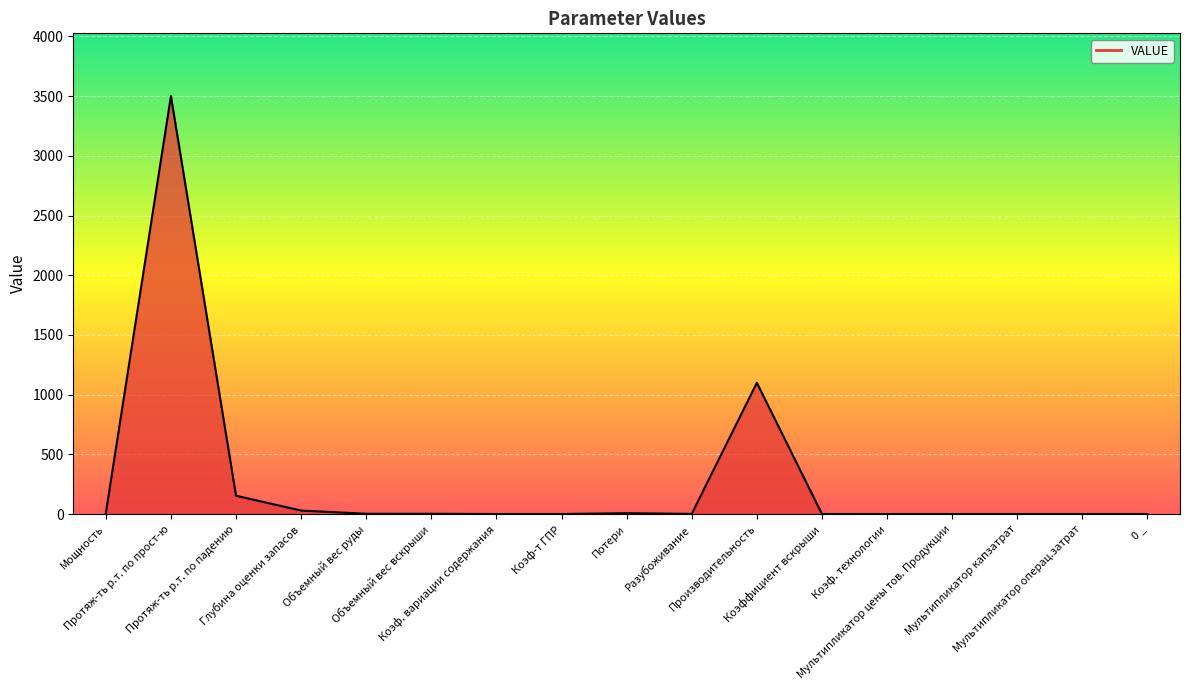

What is the ratio of the value at Протяж-ть р.т. по прост-ю to the value at Объемный вес руды?

1166.7